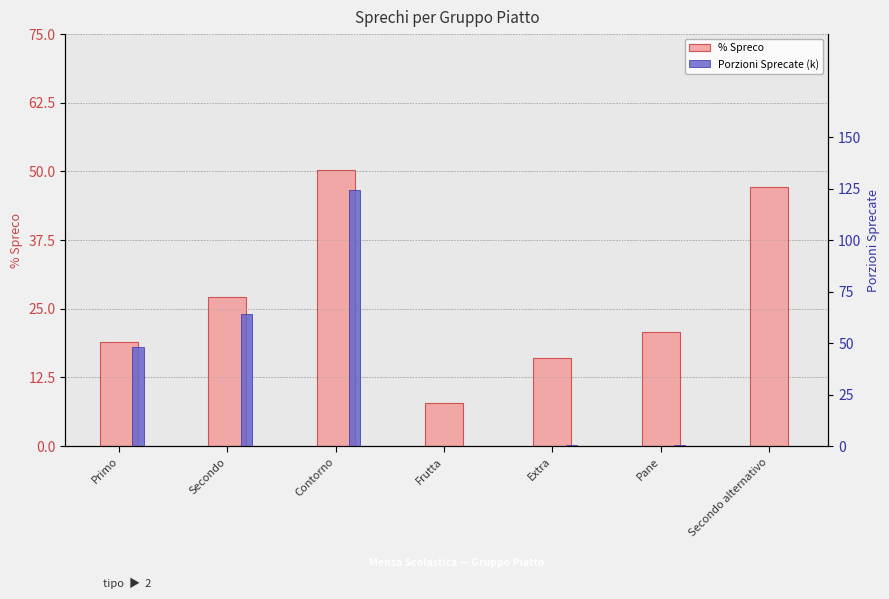

At which label does % Spreco reach its peak?

Contorno